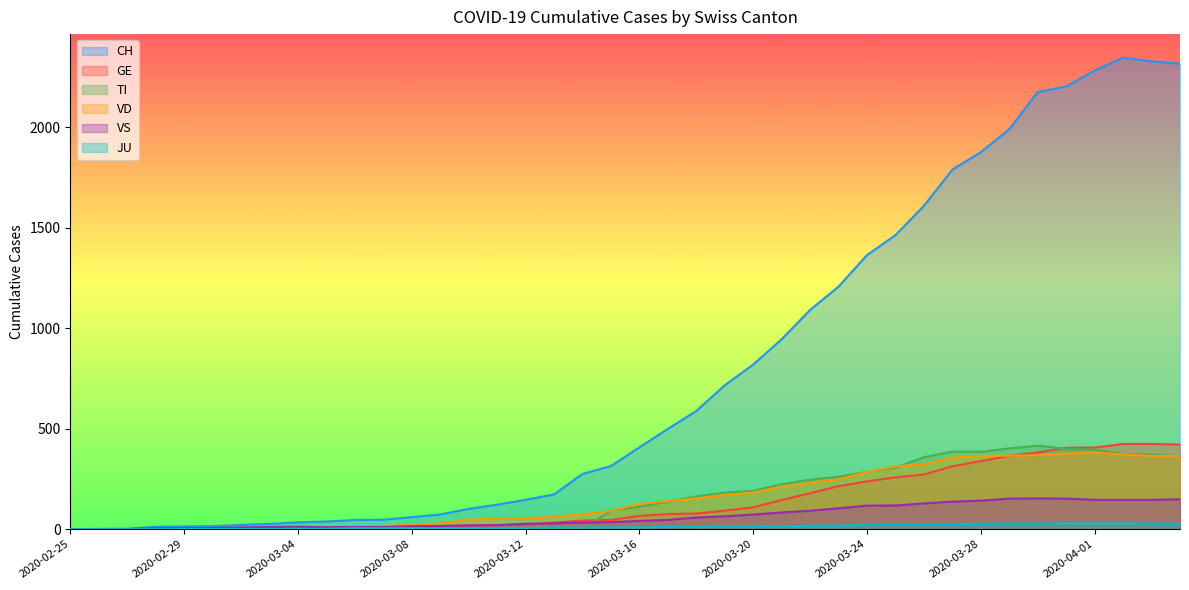

Between 2020-03-09 and 2020-03-29, which series saw the biggest shift?

CH